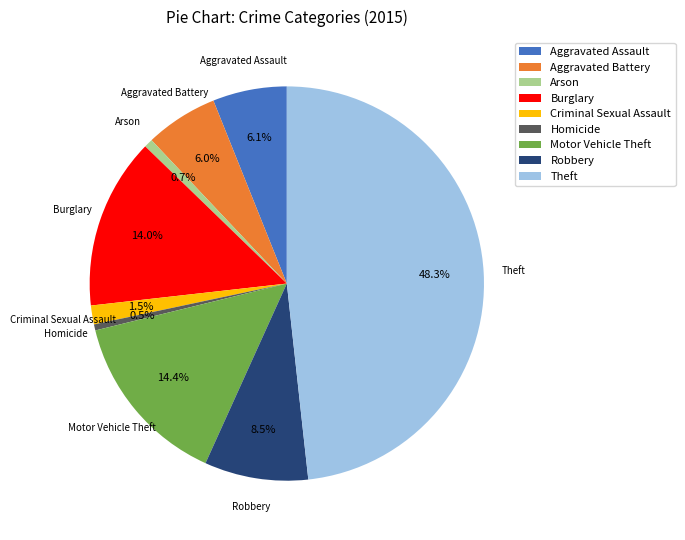

What is the largest slice in the pie chart?

Theft